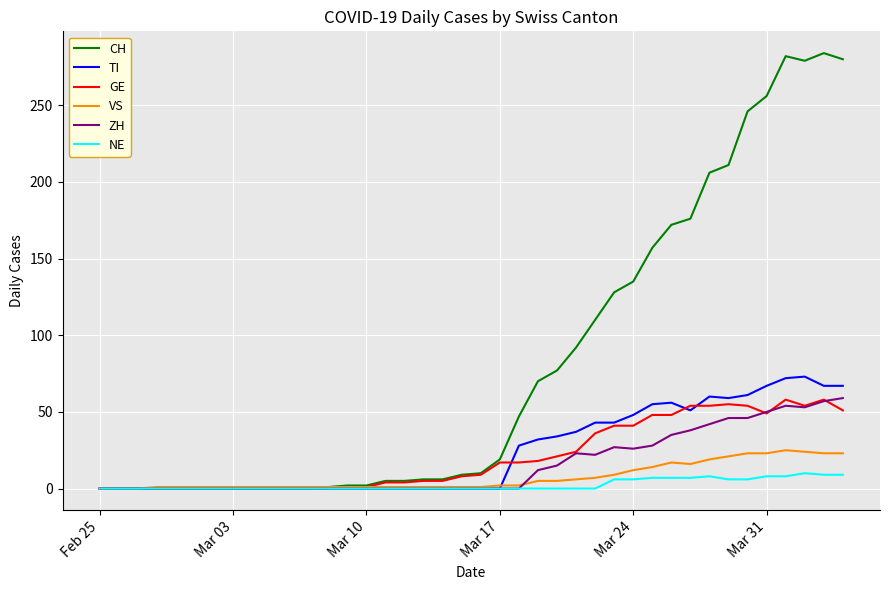

Which series has the widest spread of values?

CH